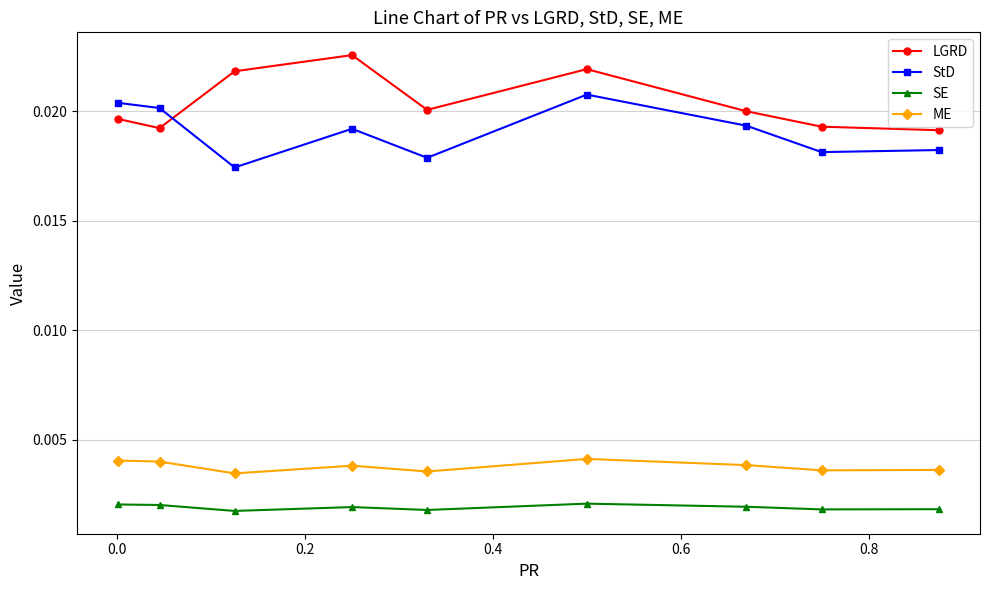

Count the ME values in the range 0 to 1.

9